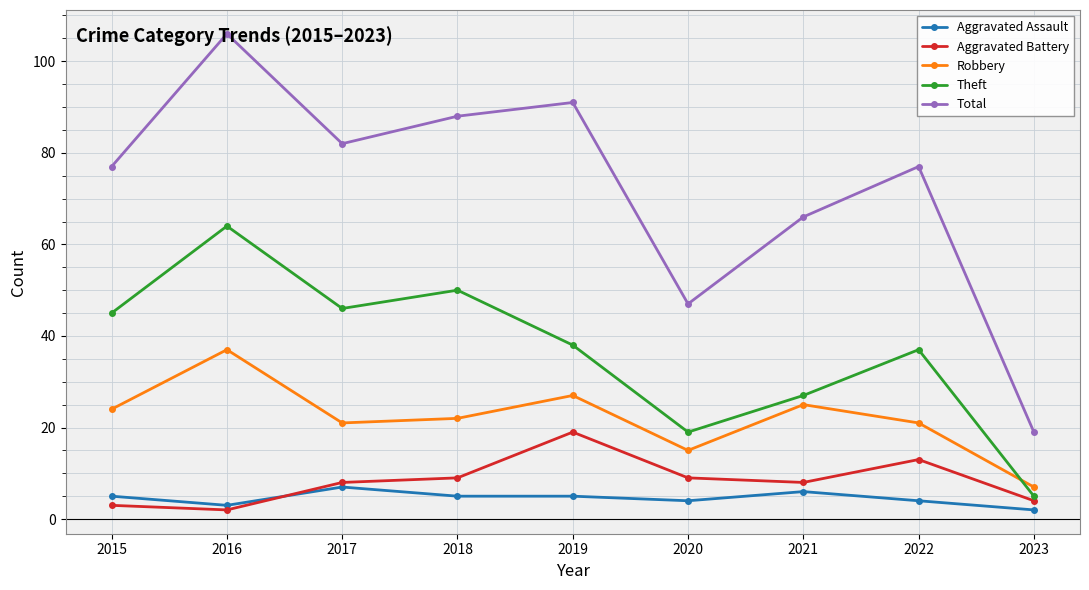

How many values in the Robbery series are below 22?

4